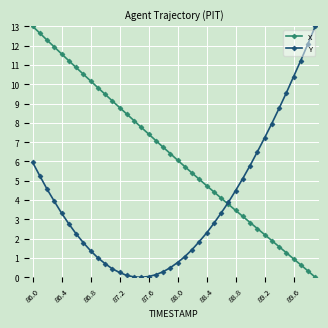

True or false: X has more than 0 points higher than both neighbors.

False